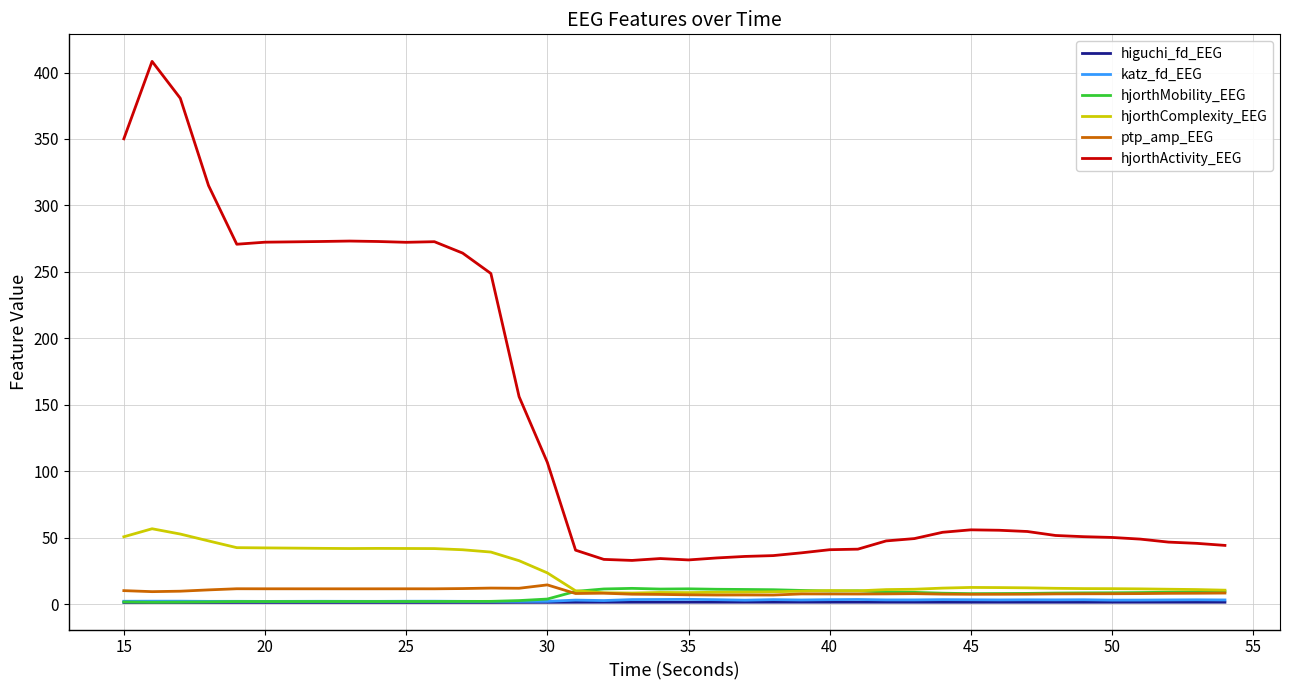

True or false: ptp_amp_EEG and hjorthActivity_EEG cross at least once.

False